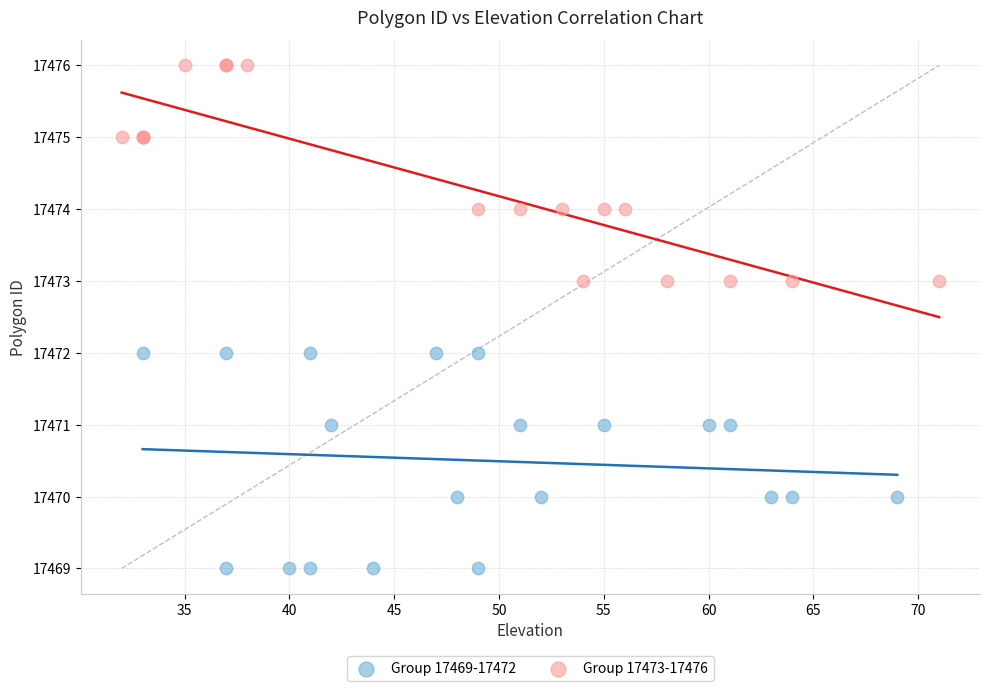

Which series reaches the maximum Y coordinate?

Group 17473-17476